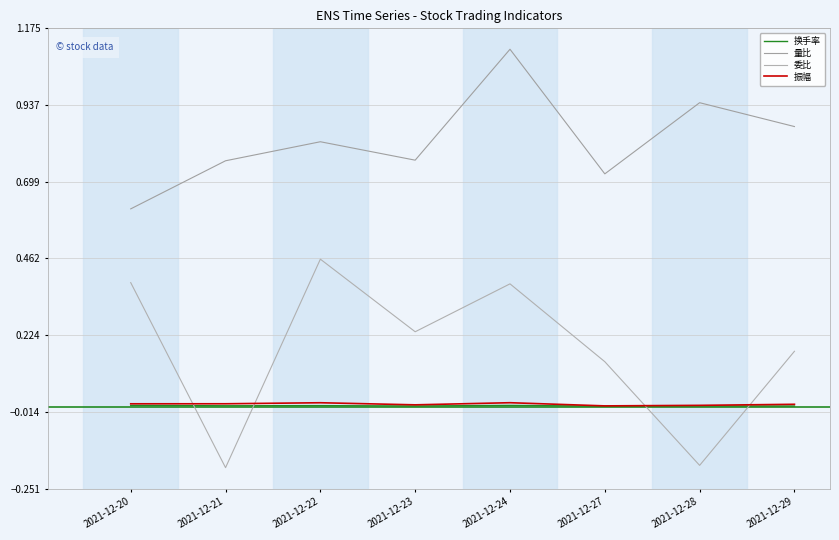

At which category is the sum across all series the highest?

2021-12-24